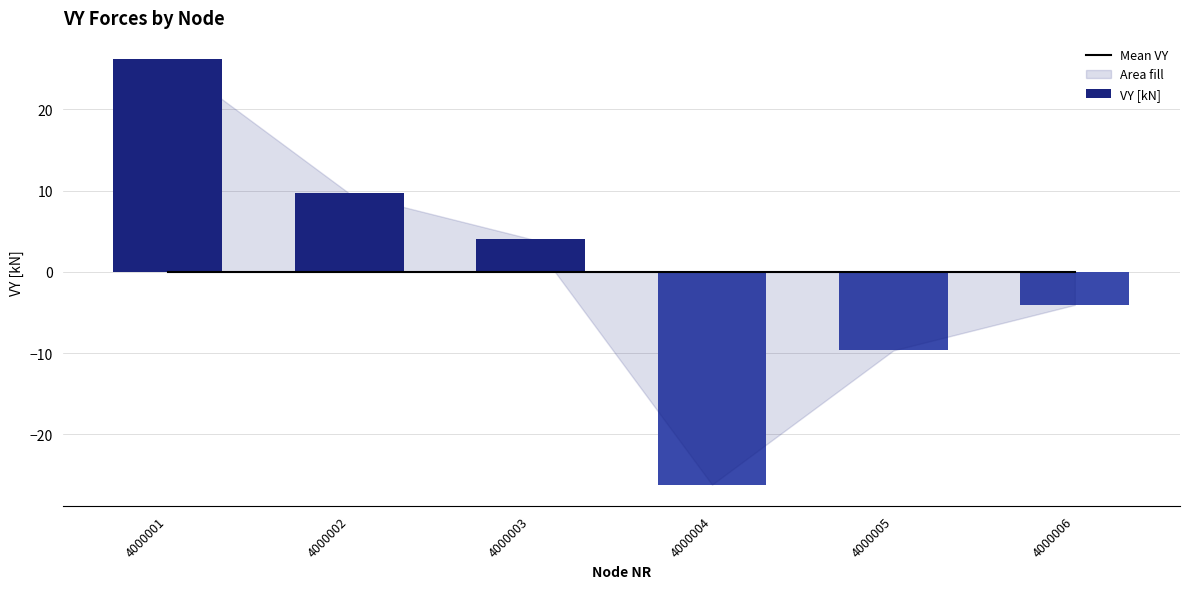

The value of VY [kN] at 4000005 is -9.7. True or false?

True